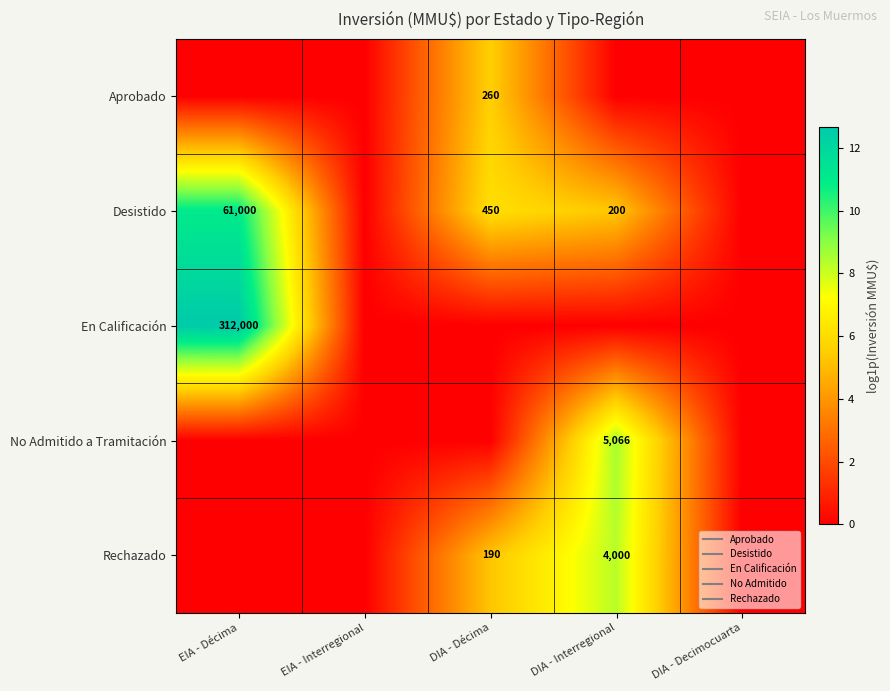

Rank the categories by Rechazado value from lowest to highest.

EIA - Décima, EIA - Interregional, DIA - Decimocuarta, DIA - Décima, DIA - Interregional